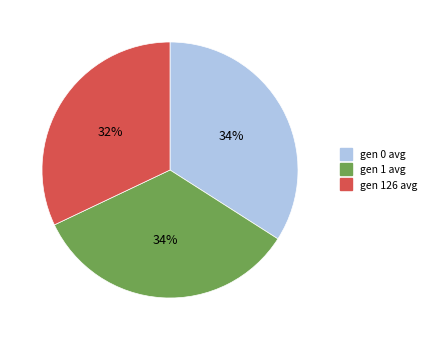

What is the smallest slice in the pie chart?

gen 126 avg